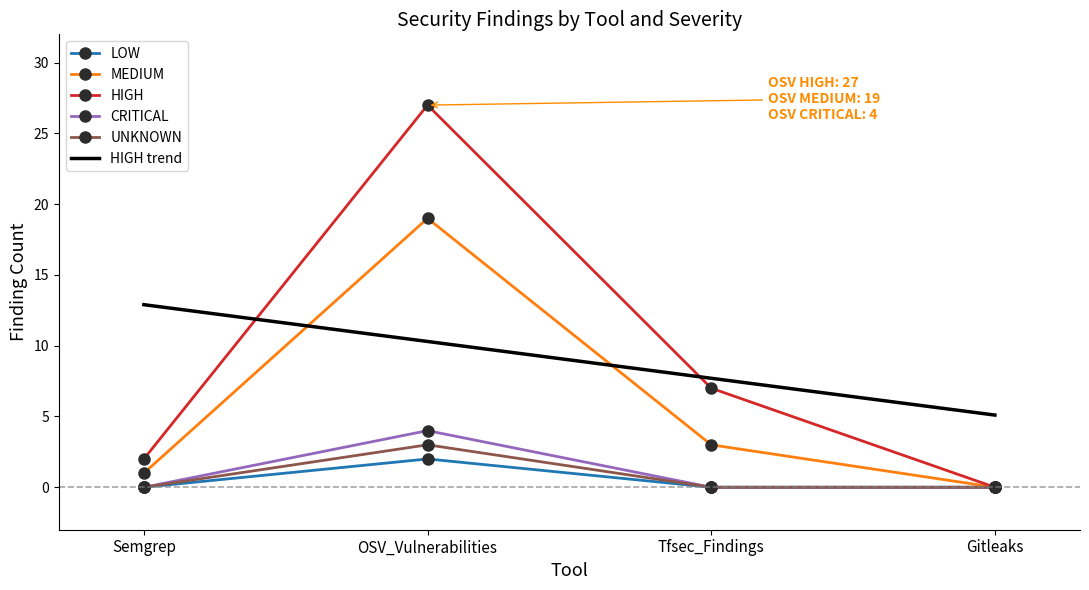

What is the difference between the MEDIUM values at Gitleaks and Semgrep?

1.0